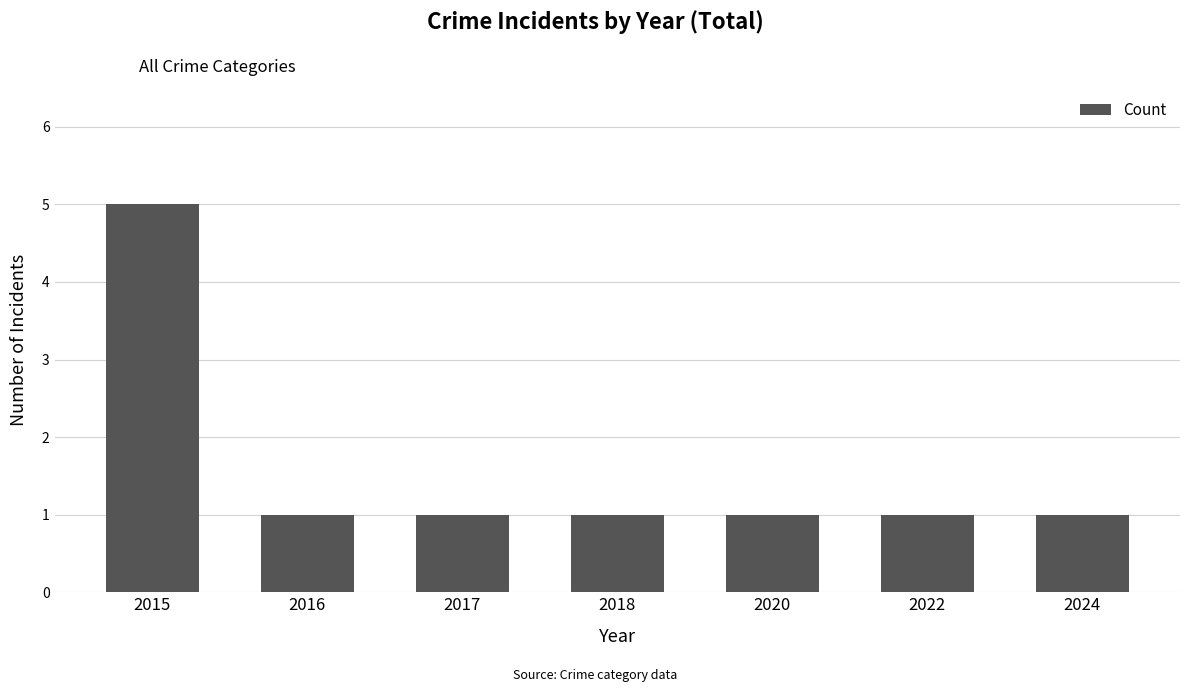

Does the chart contain any negative values?

No